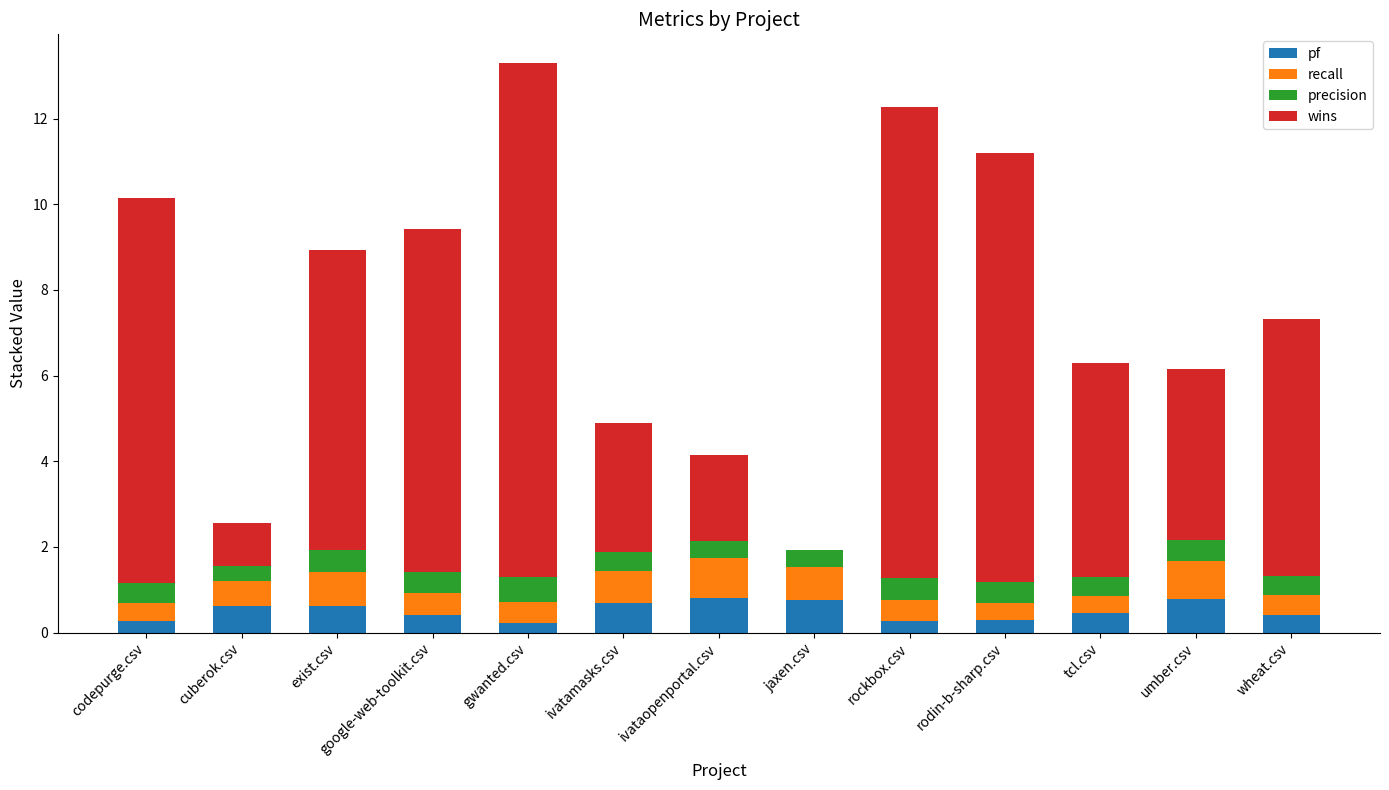

At which category is the sum across all series the highest?

gwanted.csv